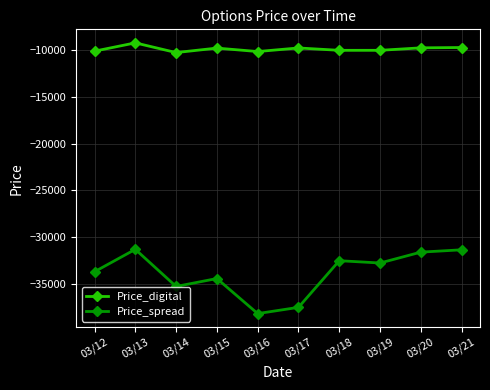

What is the sum of all Price_spread values?

-338755.9